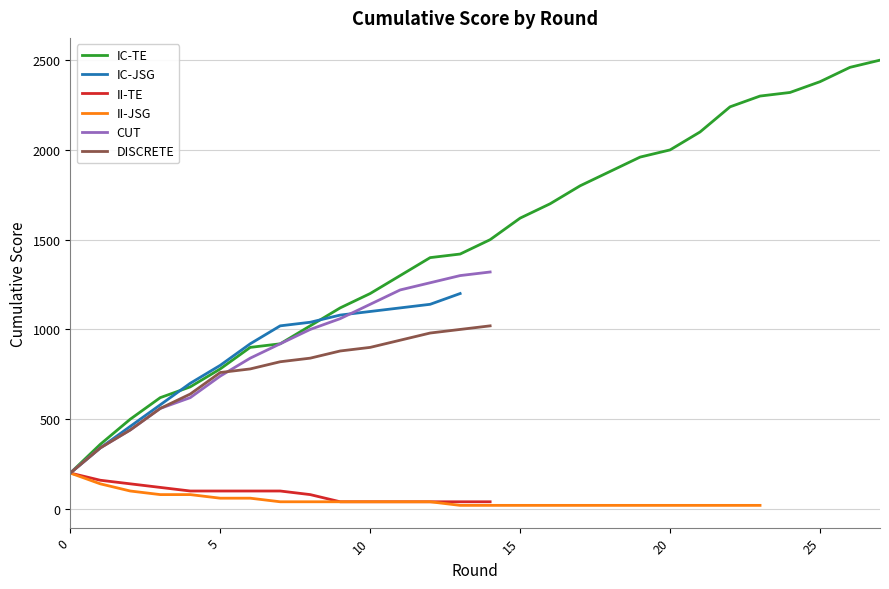

What is the sum of the IC-TE values at 12 and 21?

3500.0